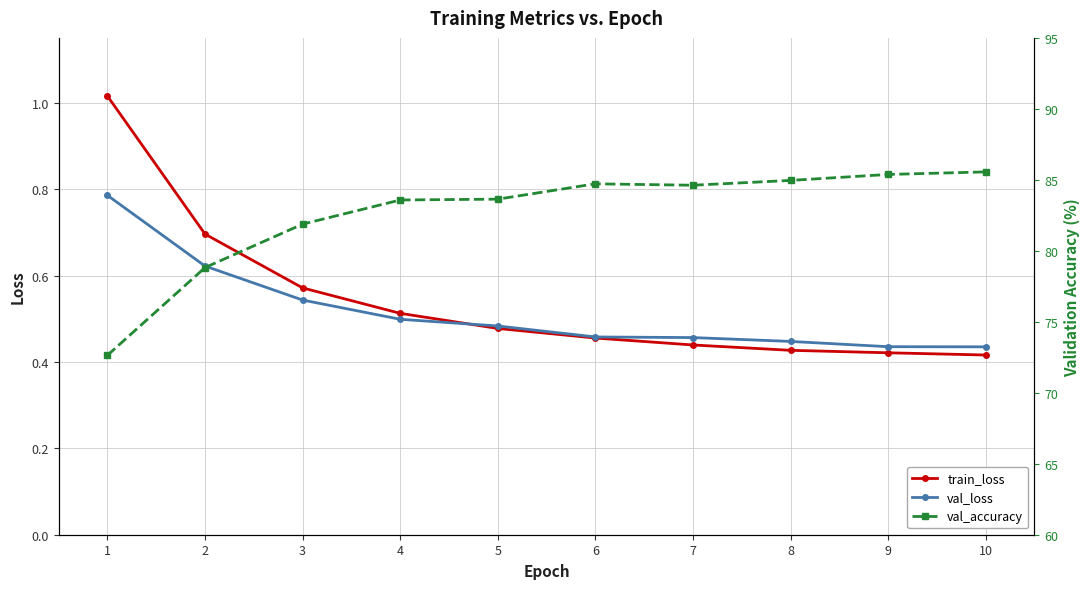

Which series has the largest range (max minus min)?

val_accuracy